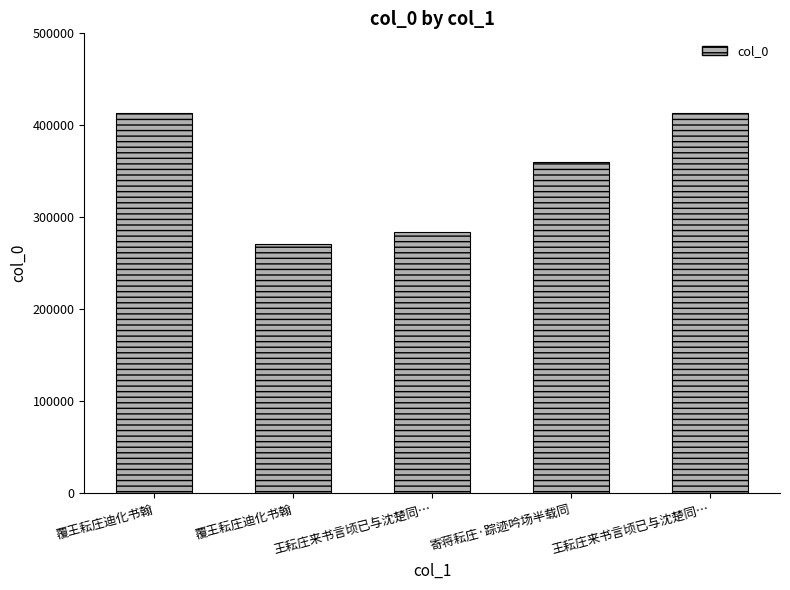

What is the average value?

348317